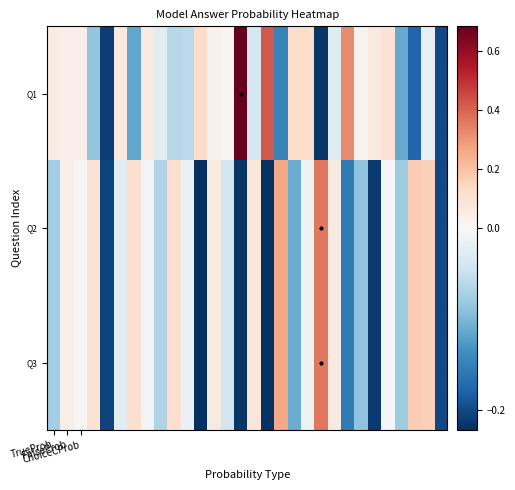

How many distinct data groups are displayed?

3